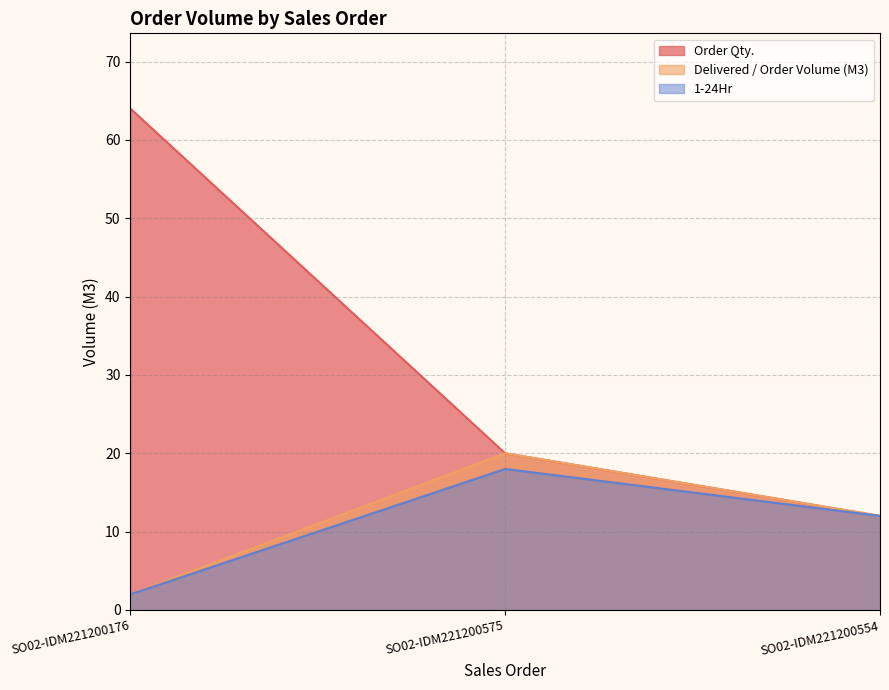

What is the label of the 3rd point from the left?

SO02-IDM221200554